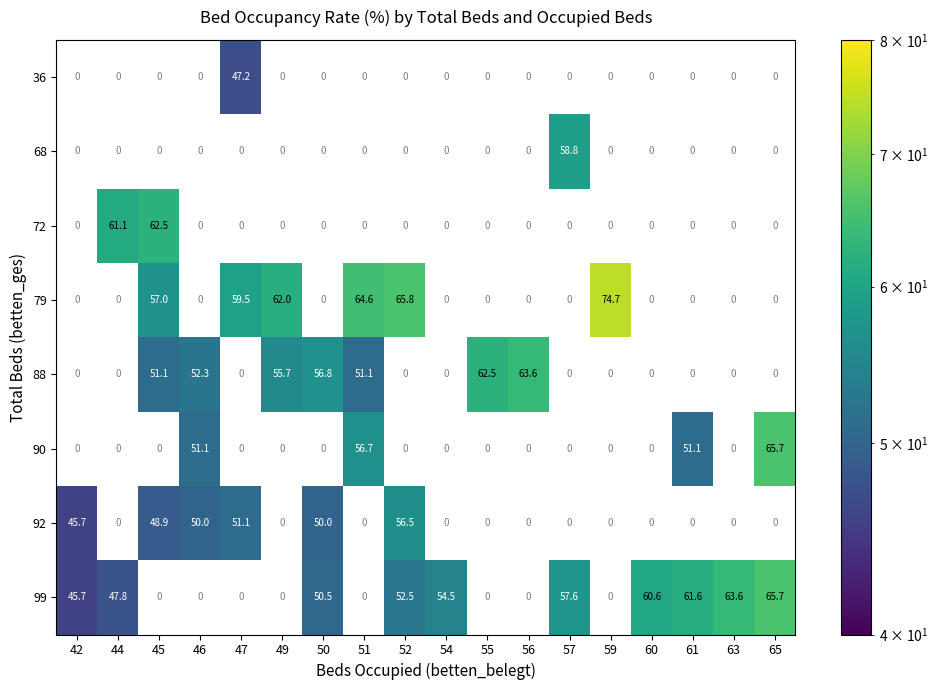

Is it true that 99 equals 45.7 at 42?

True